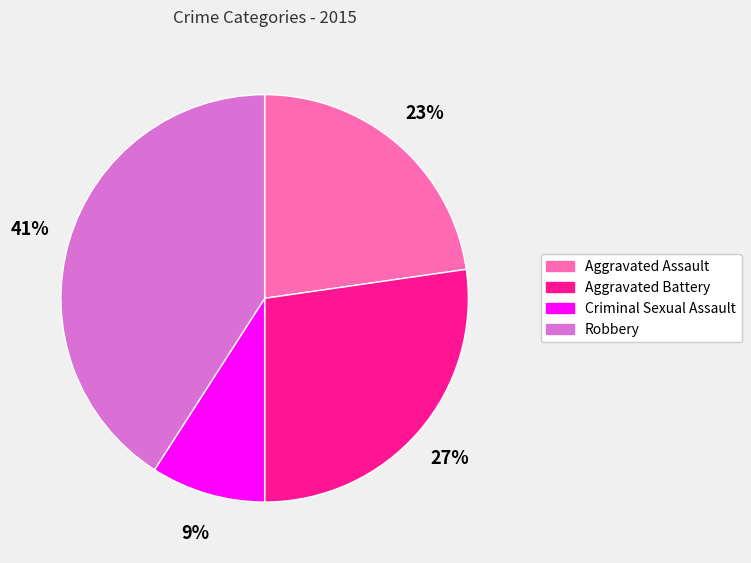

What percentage is the Aggravated Assault slice, to the nearest percent?

23%